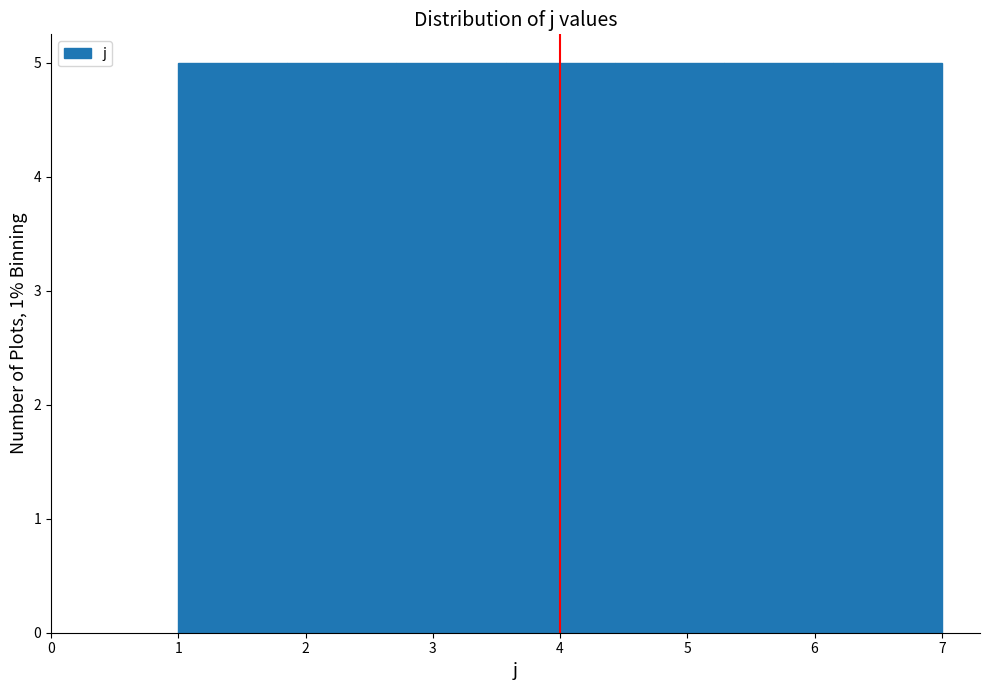

Reading left to right, list every bar in this chart as the range it spans on the x-axis followed by its height. Neither the bar edges nor the heights are printed on the chart, so give them approximately, as read against the axes.

1.0 to 1.9: 5
1.9 to 2.7: 5
2.7 to 3.6: 5
3.6 to 4.4: 5
4.4 to 5.3: 5
5.3 to 6.1: 5
6.1 to 7.0: 5